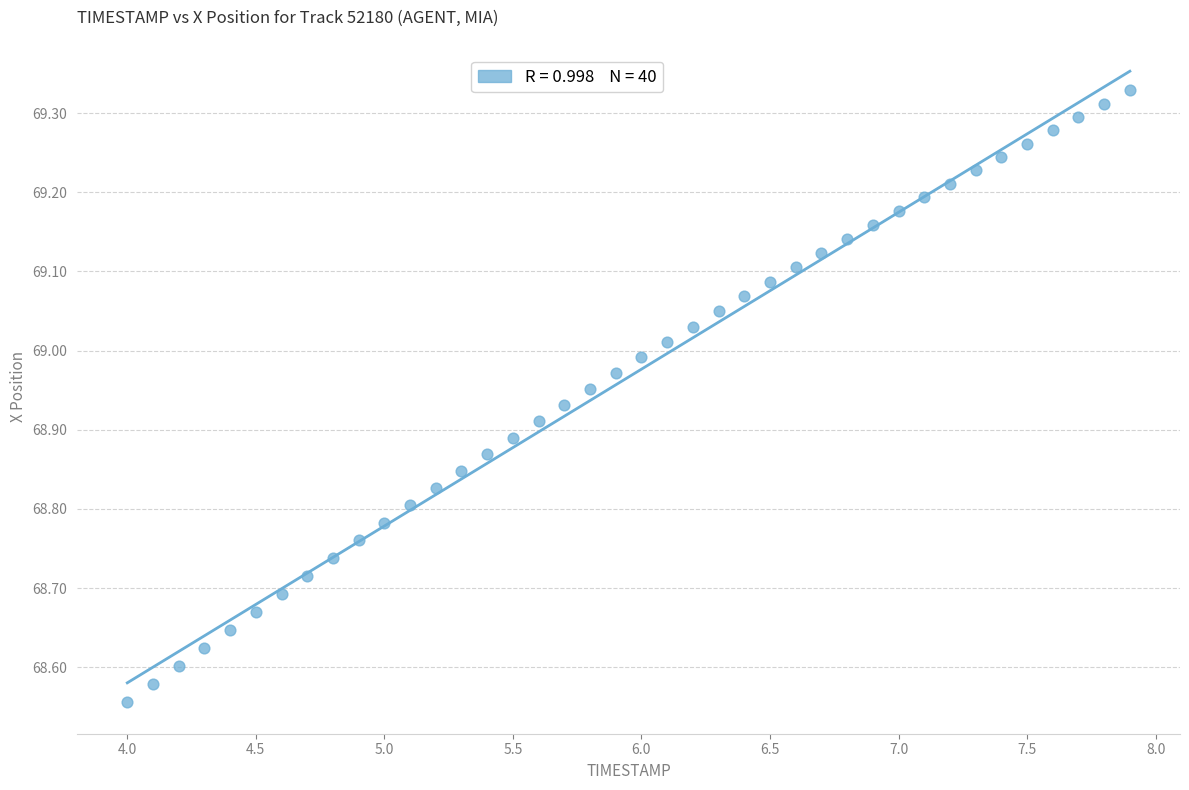

What is the range of Y values (max minus min)?

0.8